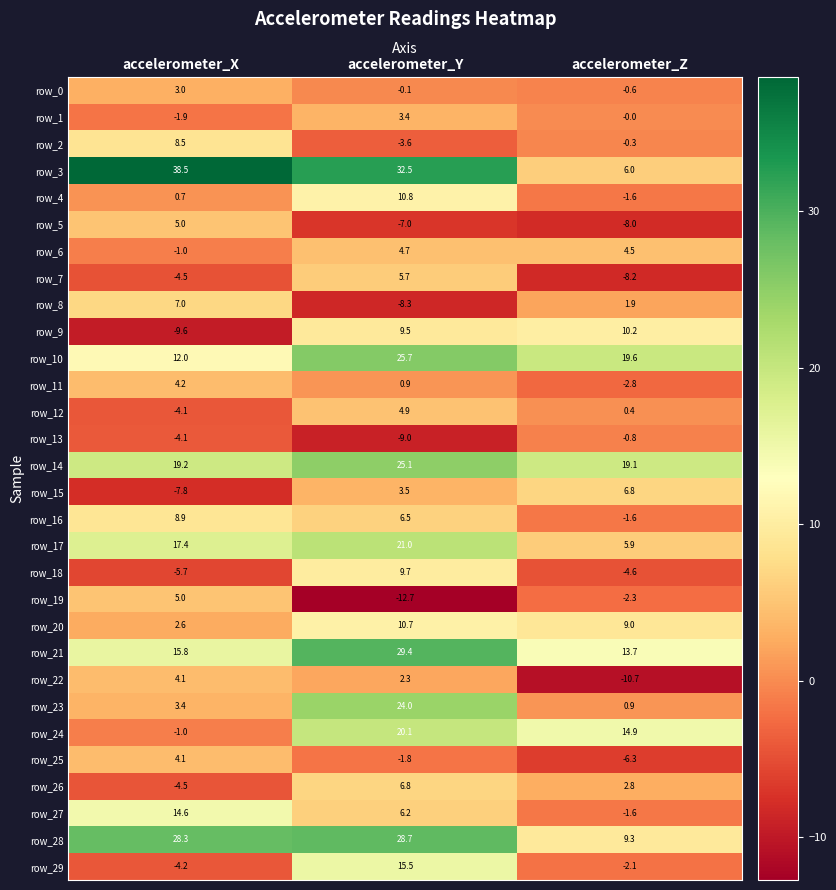

Which series has the largest total across all categories?

row_3